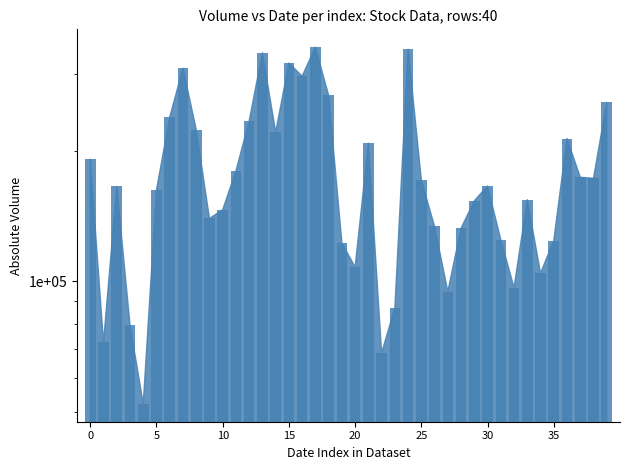

Reading right to left, extract all data points from this chart.

258100	172700	173600	213200	124200	104500	154200	96800	124700	165800	153300	132600	94800	133800	171000	342100	86900	68500	208000	107900	122700	267800	345800	296500	318000	220400	335700	234000	179600	146200	139600	223600	309400	238600	162400	52300	79500	165400	72400	191100